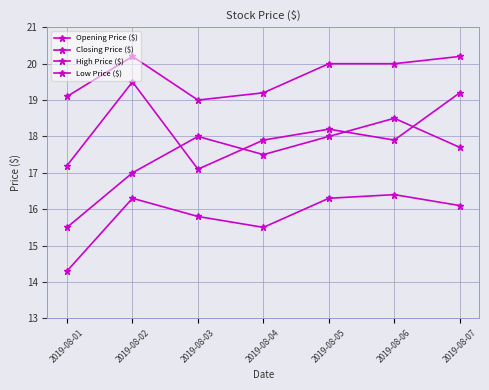

Where does the Opening Price ($) series first go above 17?

2019-08-03